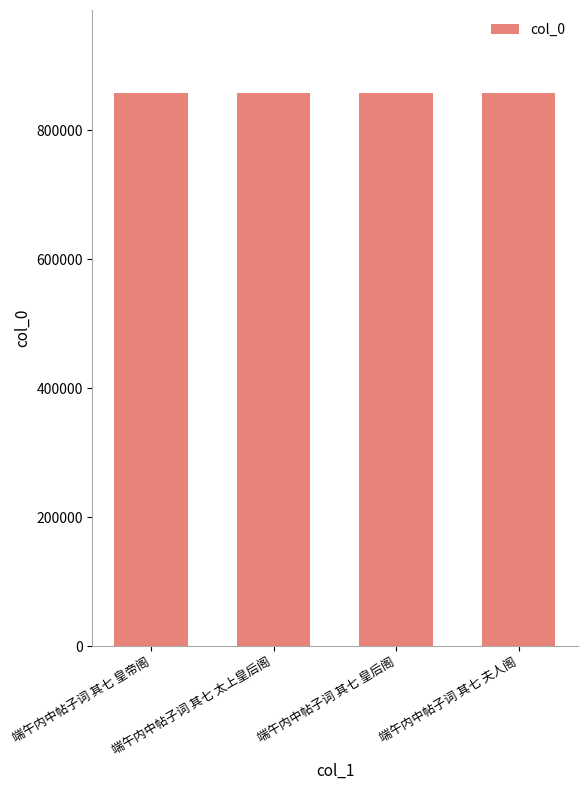

What is the minimum value shown in the chart?

857698